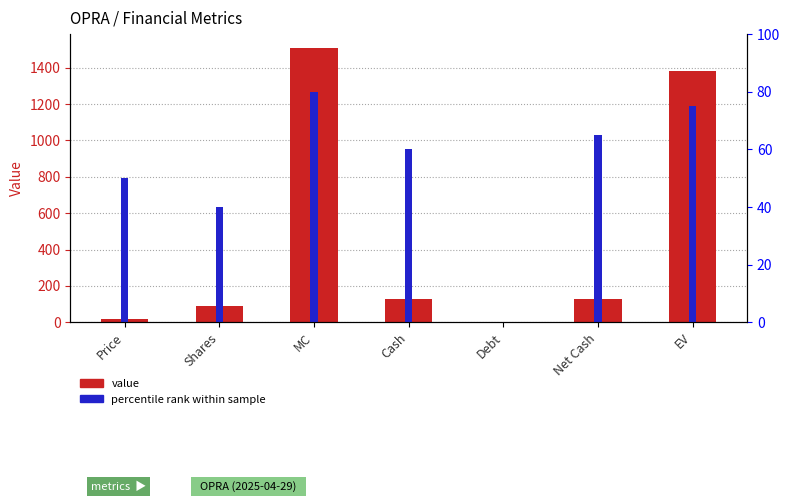

What is the approximate value of Value at Price?

16.9